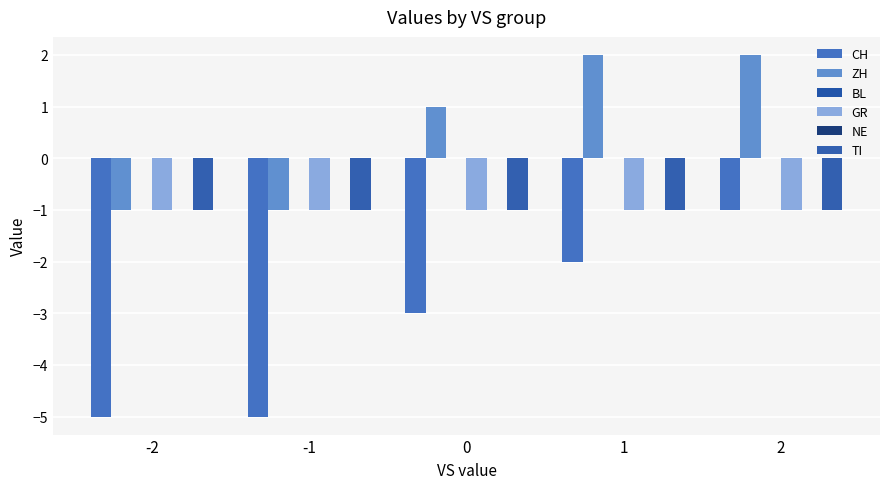

Which series has the largest total across all categories?

ZH